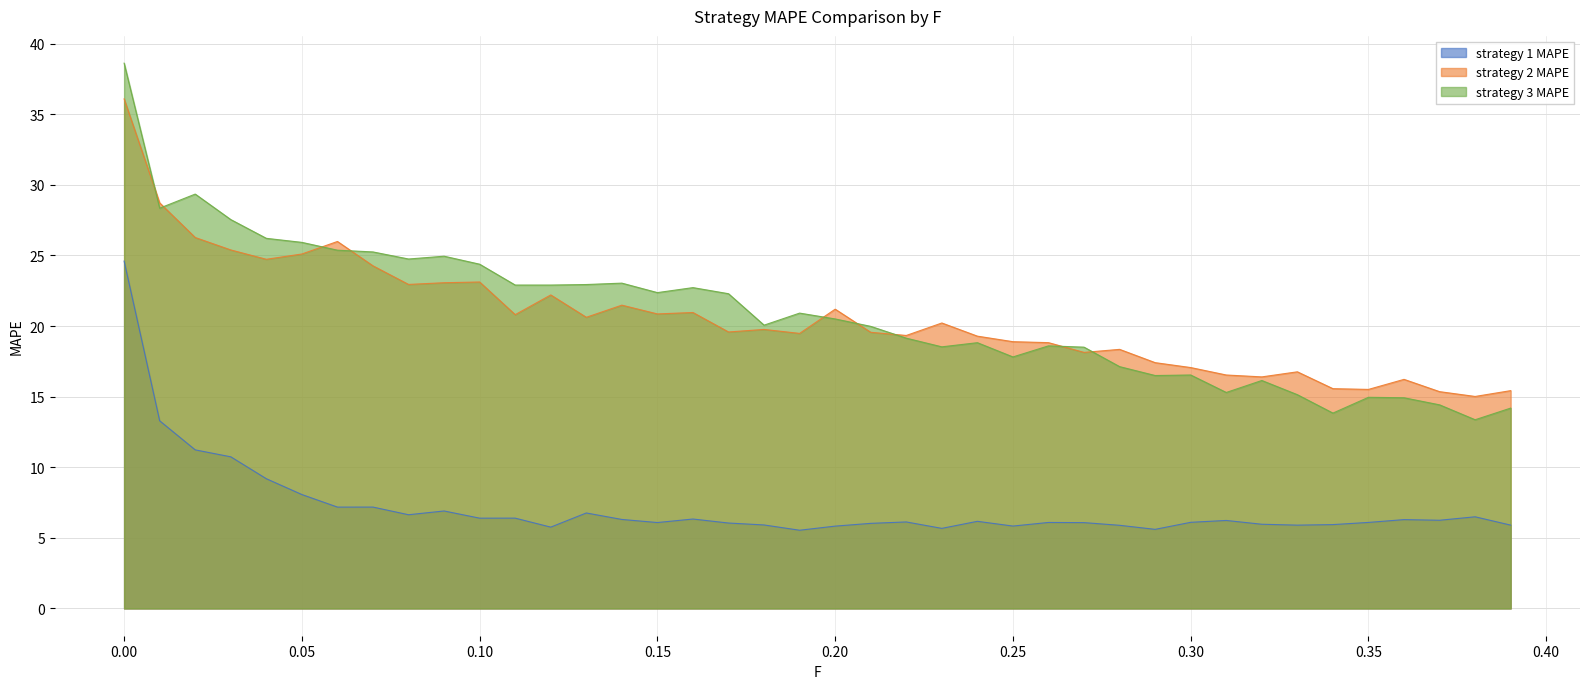

Which series has the largest range (max minus min)?

strategy 3 MAPE